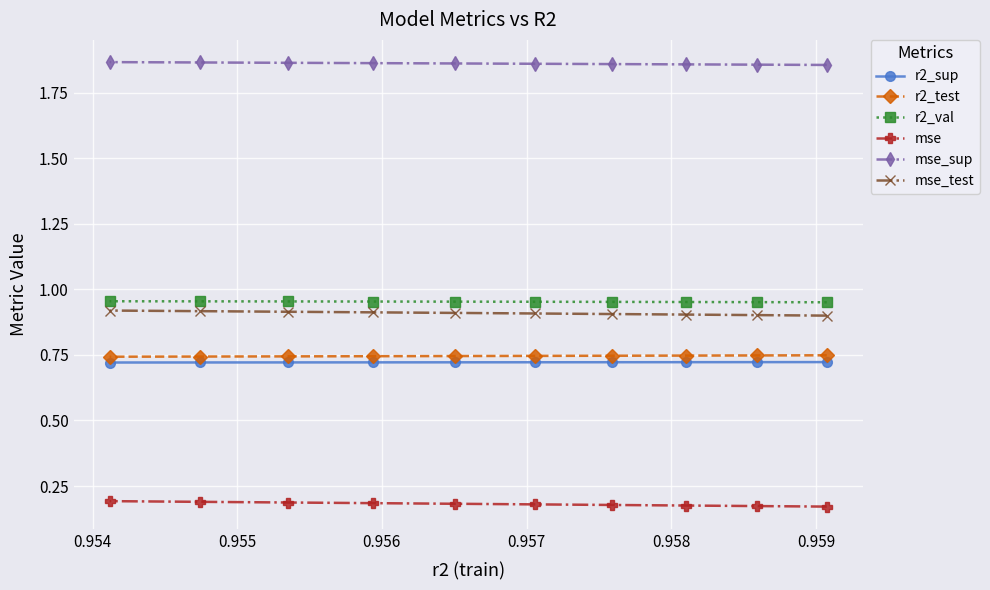

Which series has the largest total across all categories?

mse_sup